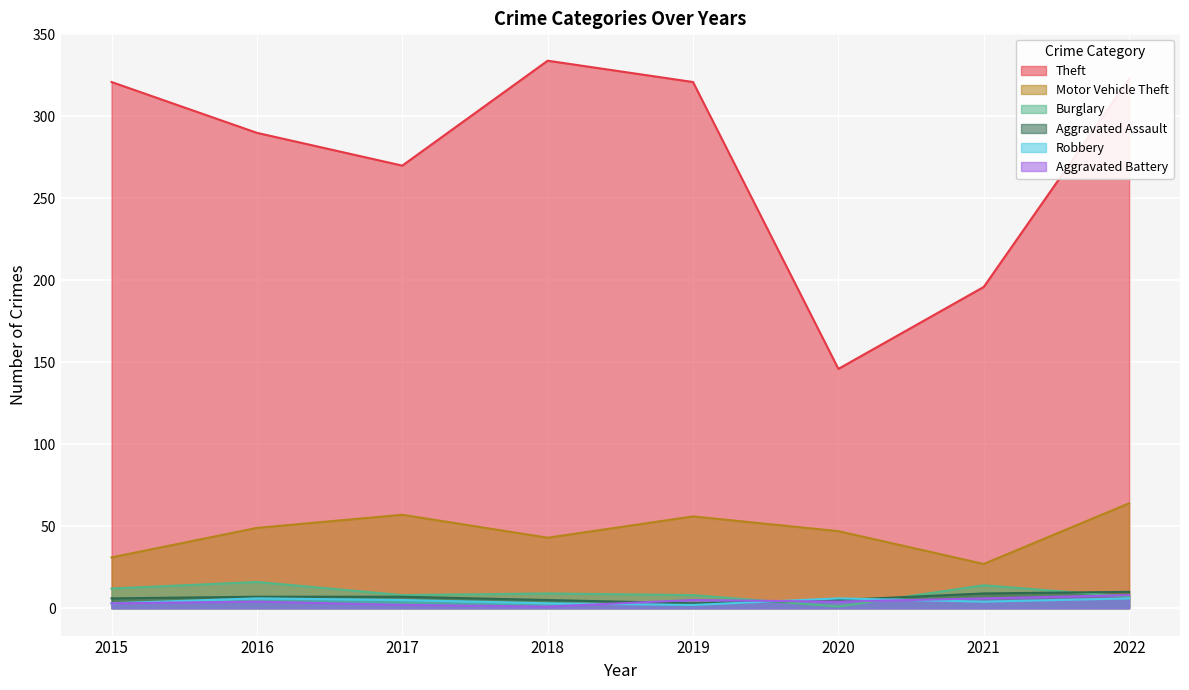

What is the sum of the Burglary values at 2021 and 2017?

22